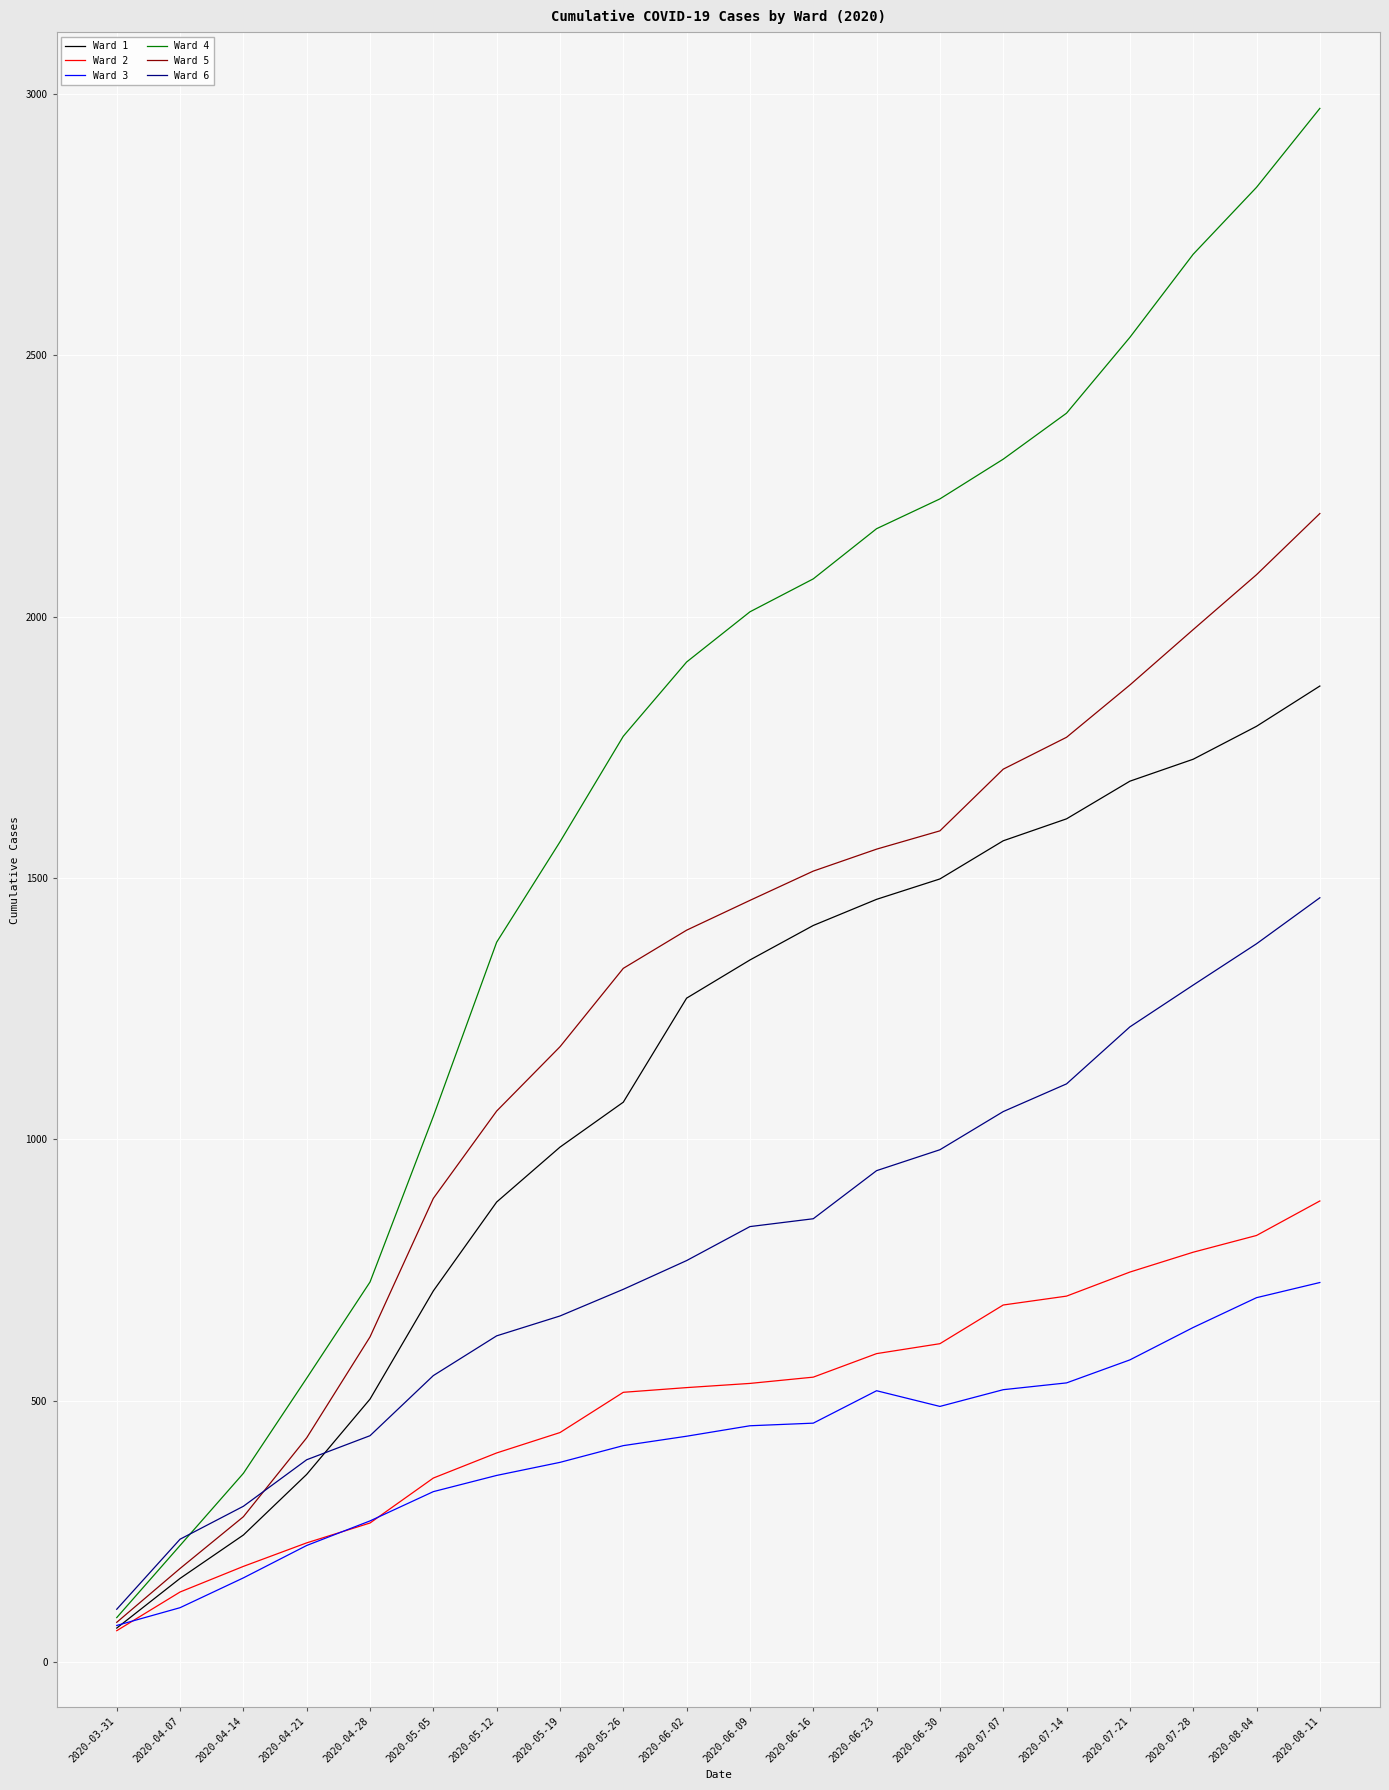

How many lines are shown in the chart?

6